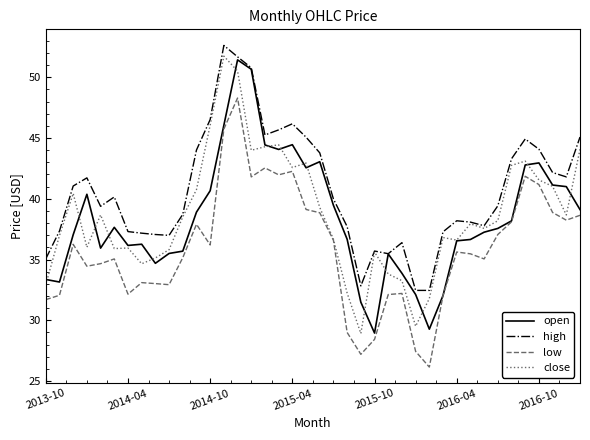

What is the greatest value displayed?

52.6